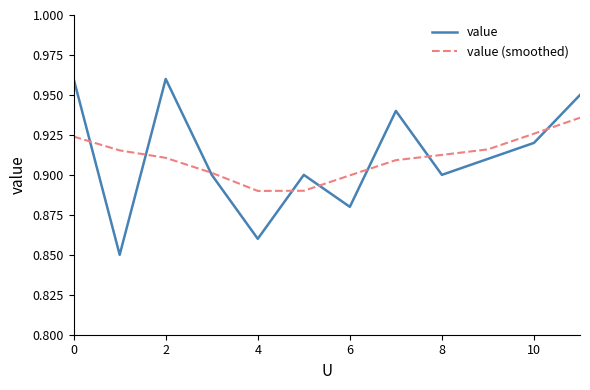

List the series in order of their peak value, highest first.

value, value (smoothed)